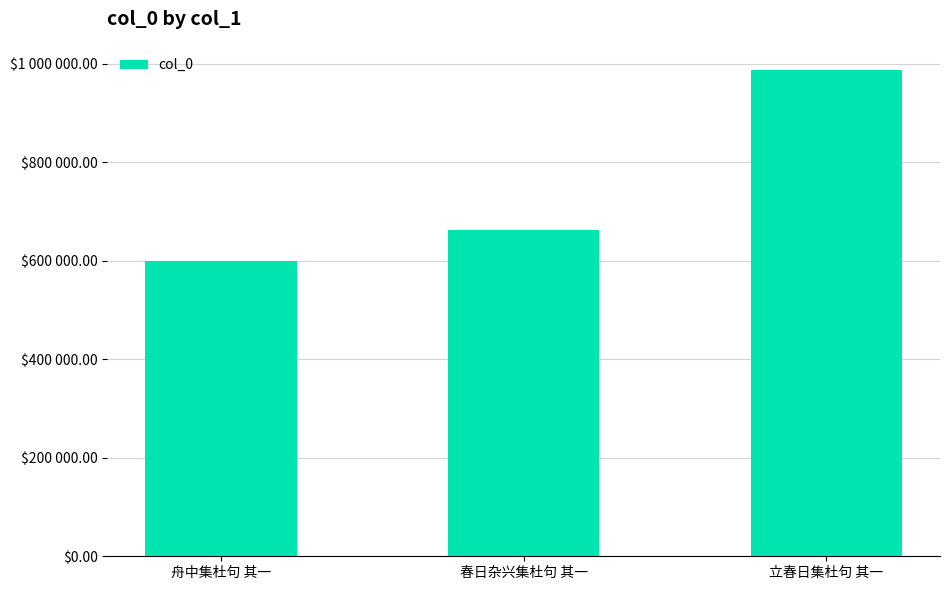

What is the change in value from 舟中集杜句 其一 to 春日杂兴集杜句 其一?

+61492